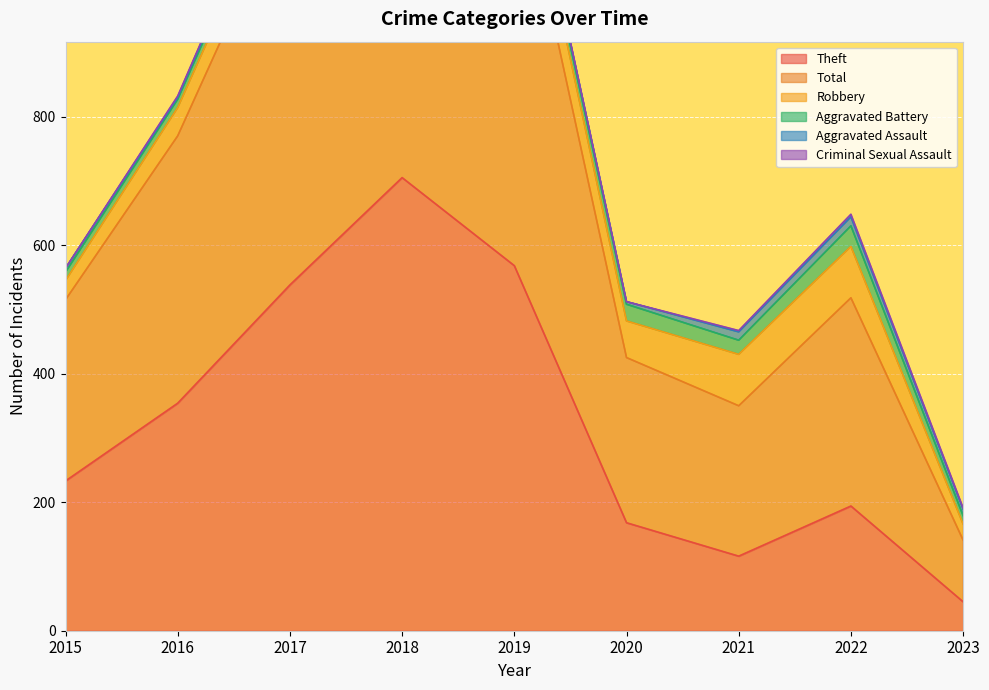

What is the difference between the maximum and minimum values in the Criminal Sexual Assault series?

4